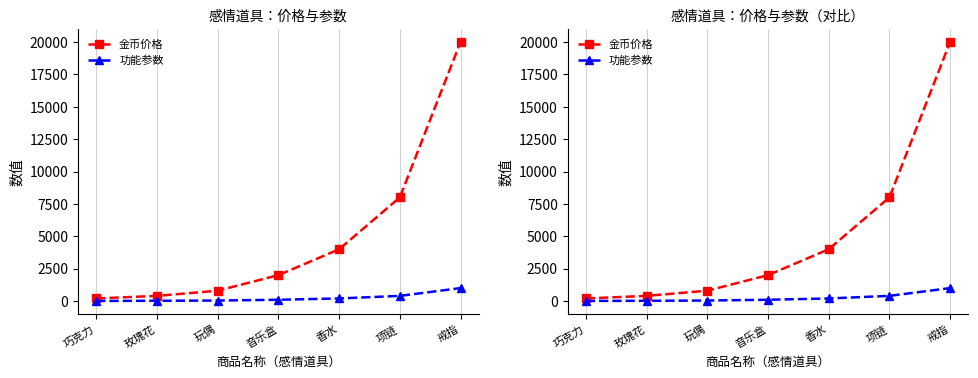

Which series has the largest total across all categories?

金币价格